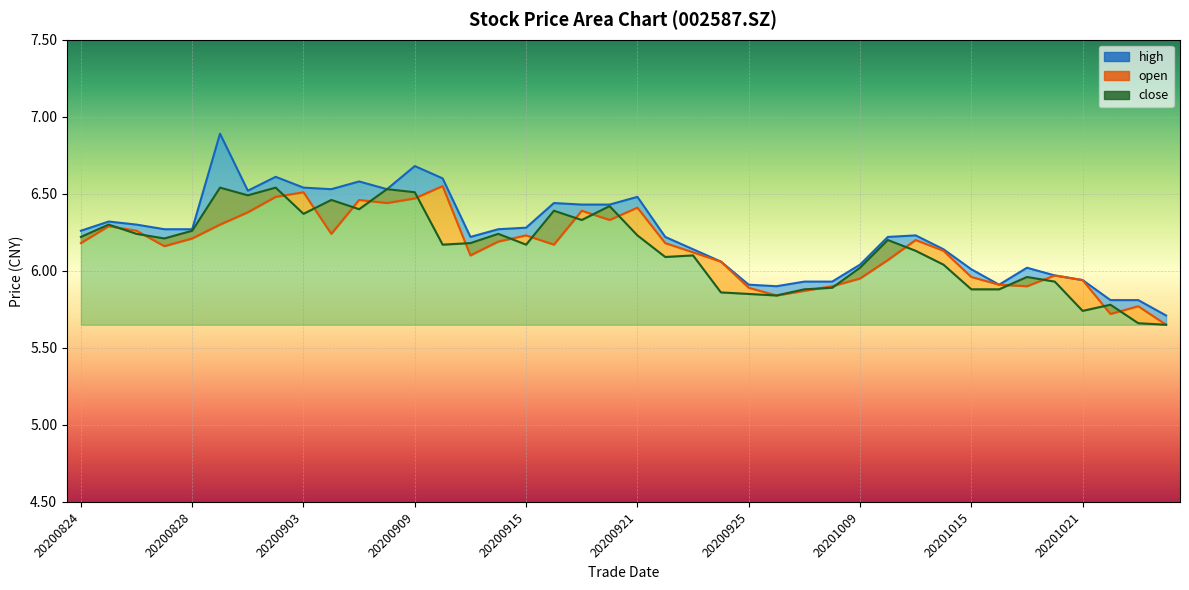

Where is open nearest to the value 6?

20201020